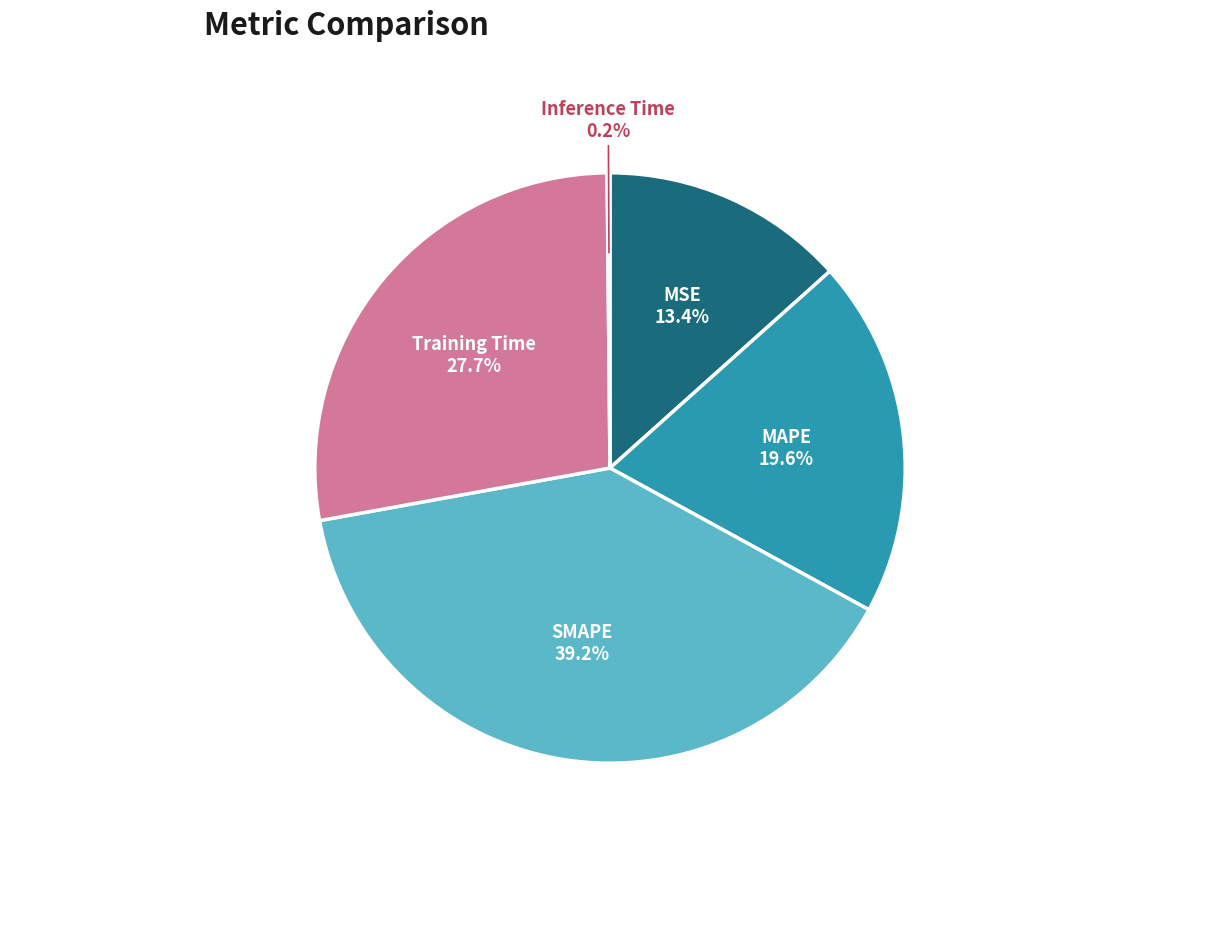

To the nearest percent, what percentage of the pie is SMAPE?

39%